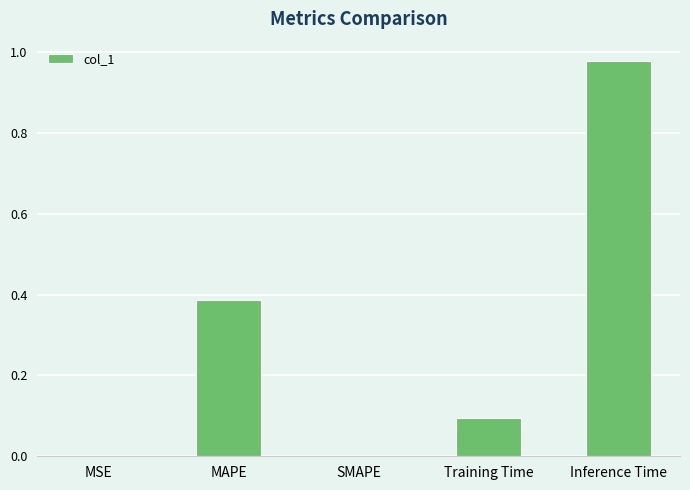

True or false: the data shows 0.2 at Training Time.

False